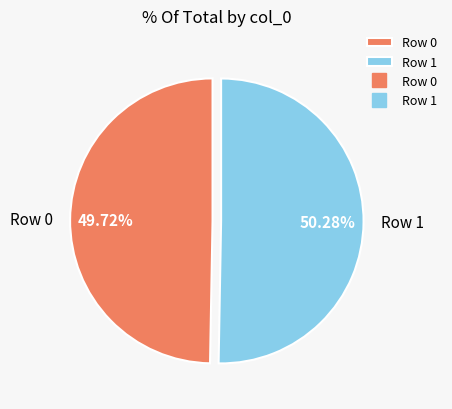

To the nearest percent, what percentage of the pie is Row 0?

50%